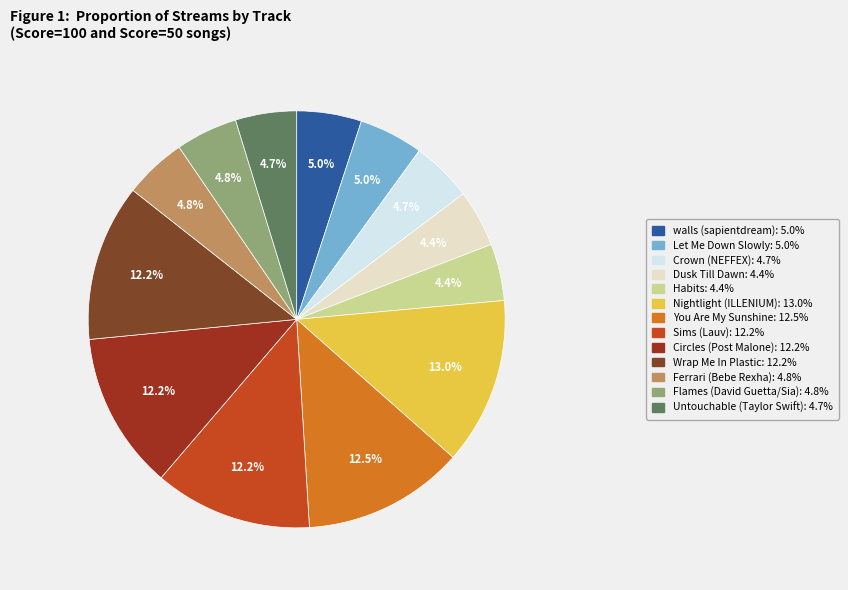

How many slices are in this pie chart?

13